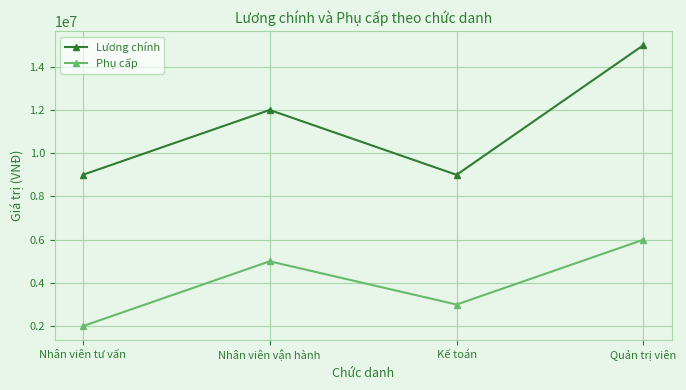

How many lines are shown in the chart?

2